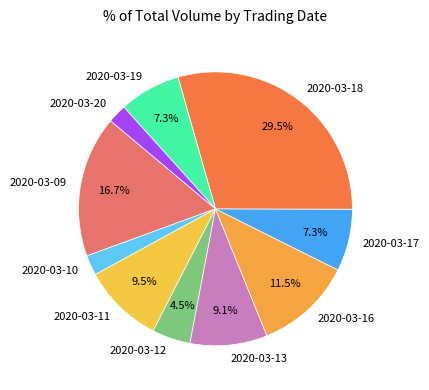

Does any single category account for the majority?

No